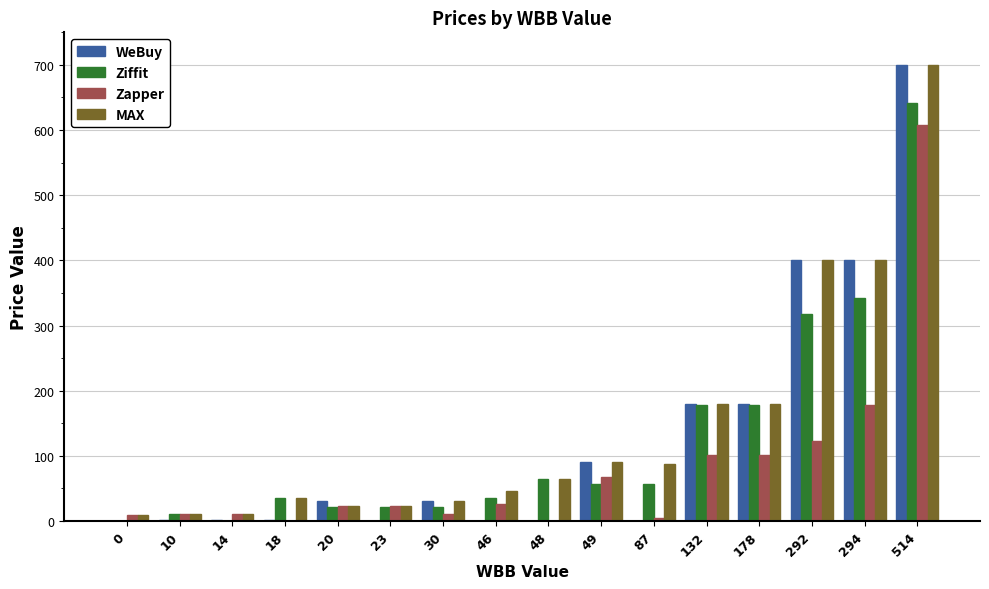

At which category is the sum across all series the highest?

514